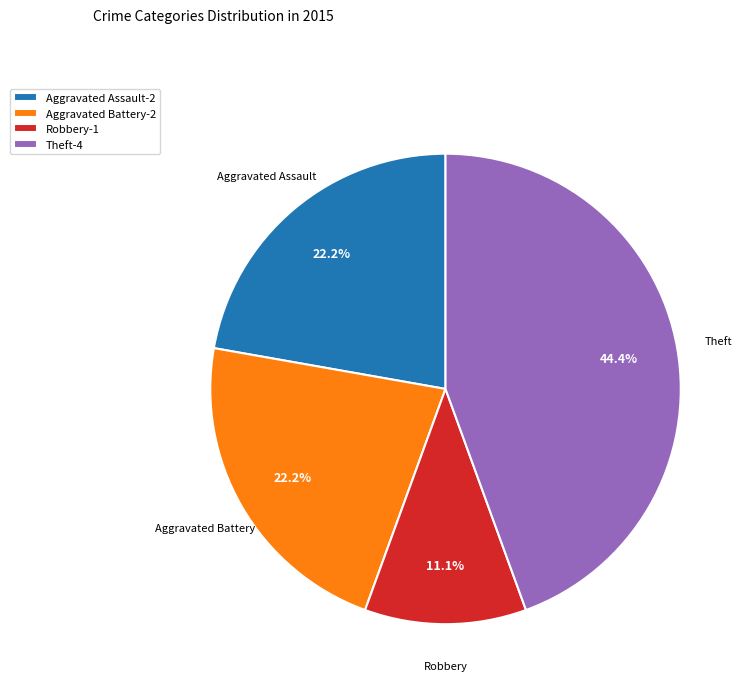

Count the number of slices in the pie.

4